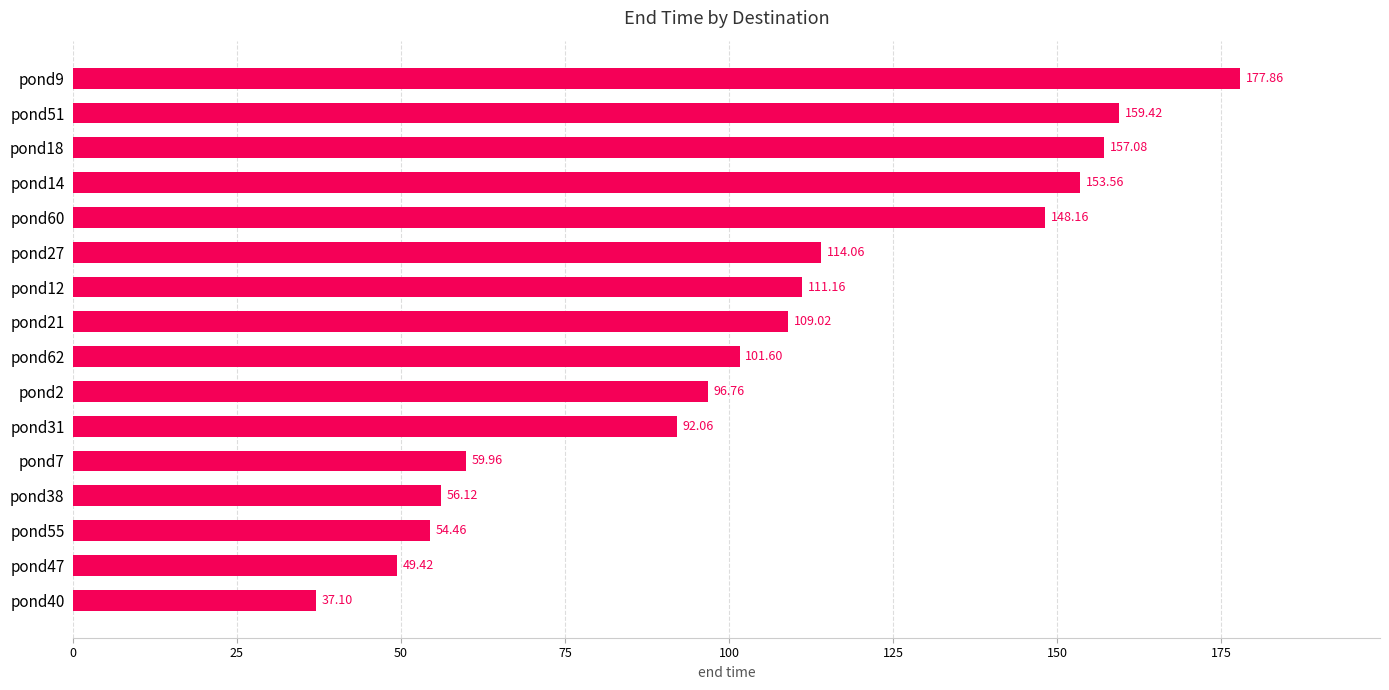

Rank the categories by value from highest to lowest.

pond9, pond51, pond18, pond14, pond60, pond27, pond12, pond21, pond62, pond2, pond31, pond7, pond38, pond55, pond47, pond40